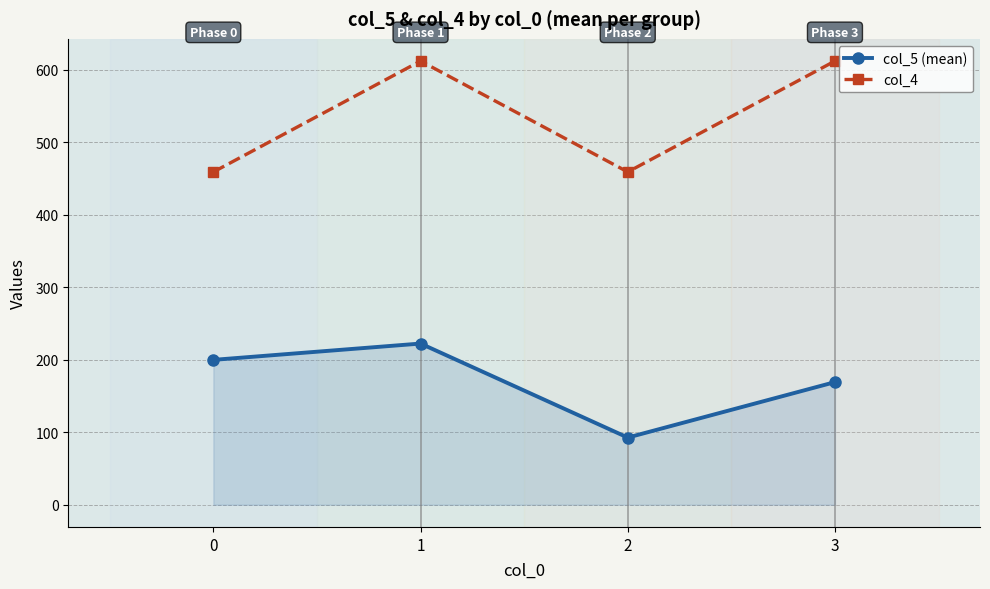

What is the sum of the col_5 (mean) values at 0 and 1?

422.2